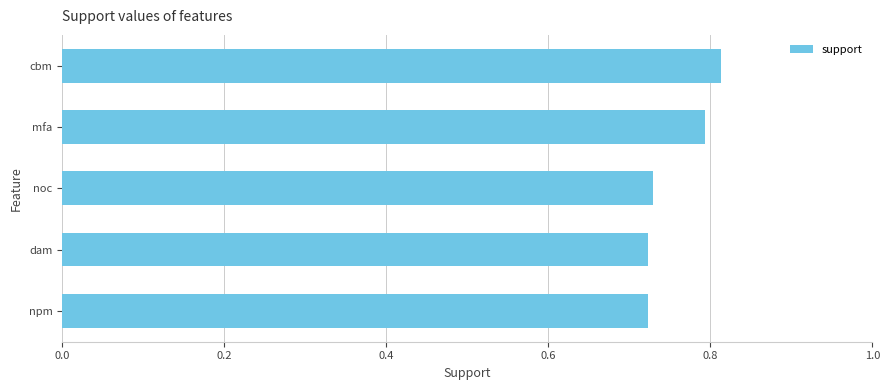

The value at noc is 0.2. True or false?

False